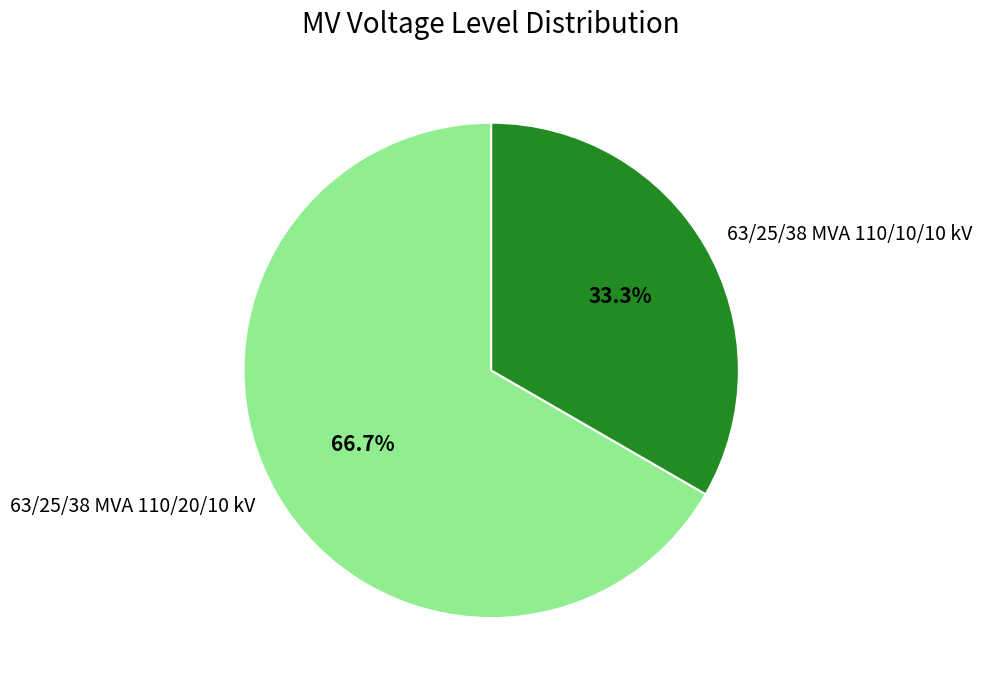

To the nearest percent, what is the average slice percentage?

50%